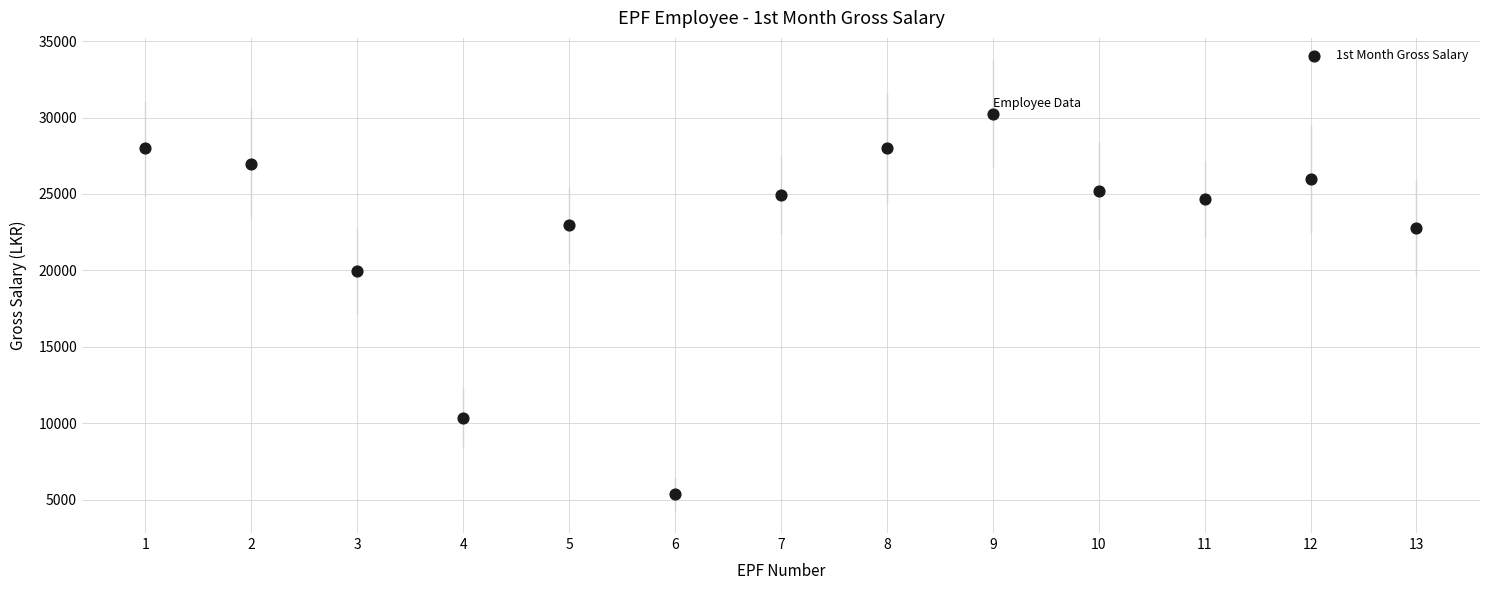

What is the range of X values (max minus min)?

12.0